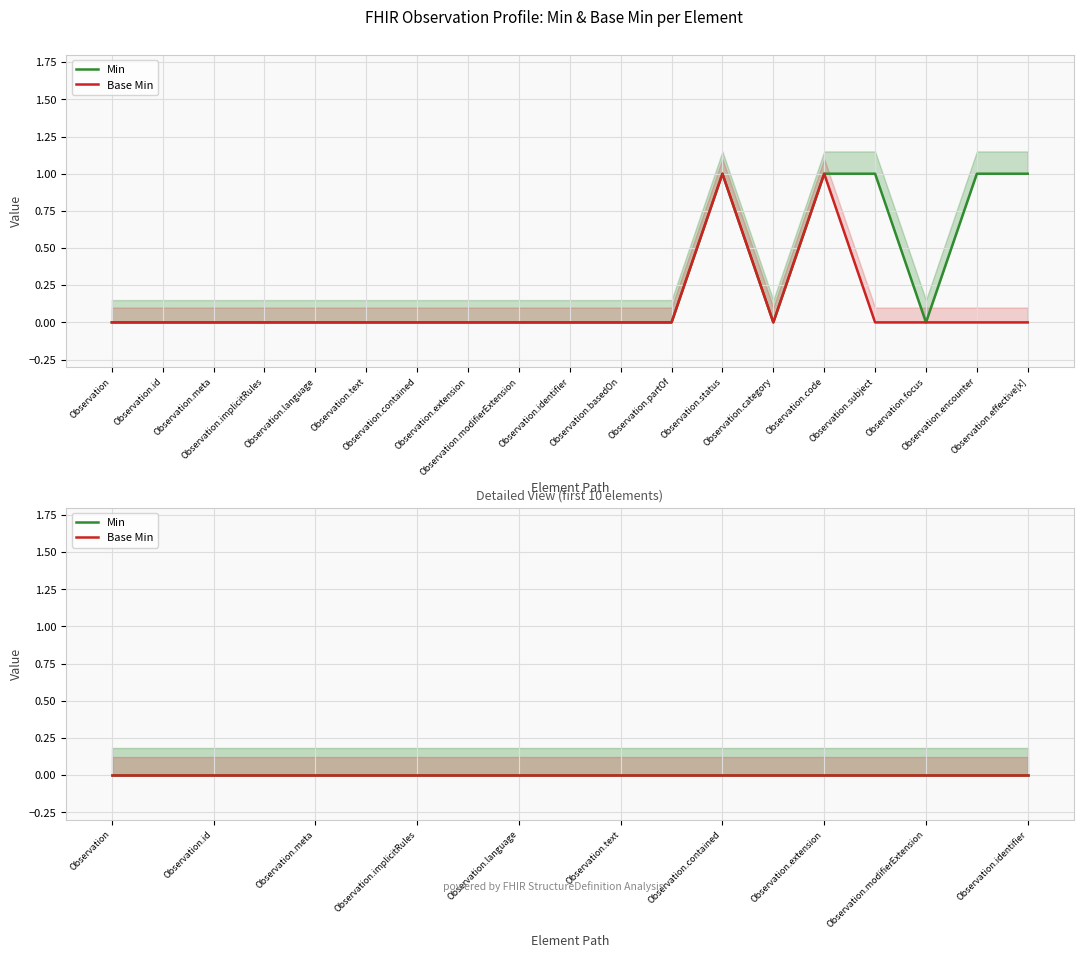

At which label is Min closest to 0?

Observation